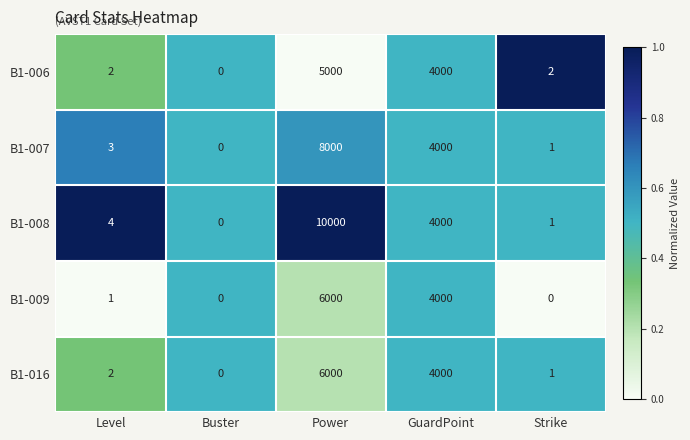

Which series changed the most between Buster and Power?

B1-008